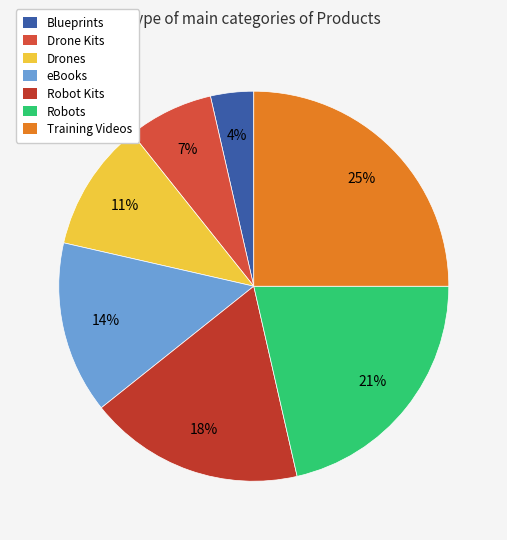

What is the smallest slice in the pie chart?

Blueprints